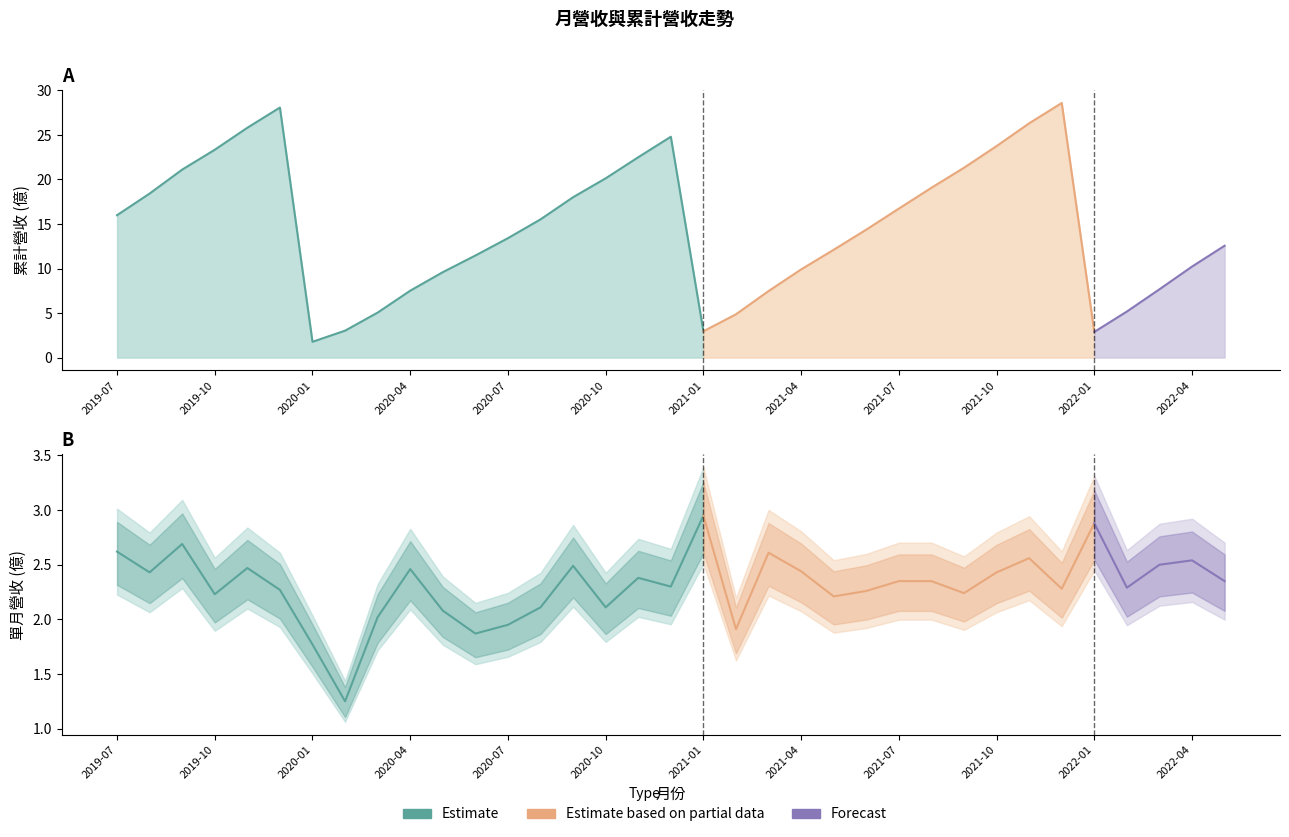

Is it true that 單月營收 (億) equals 1.7 at 2021-11?

False